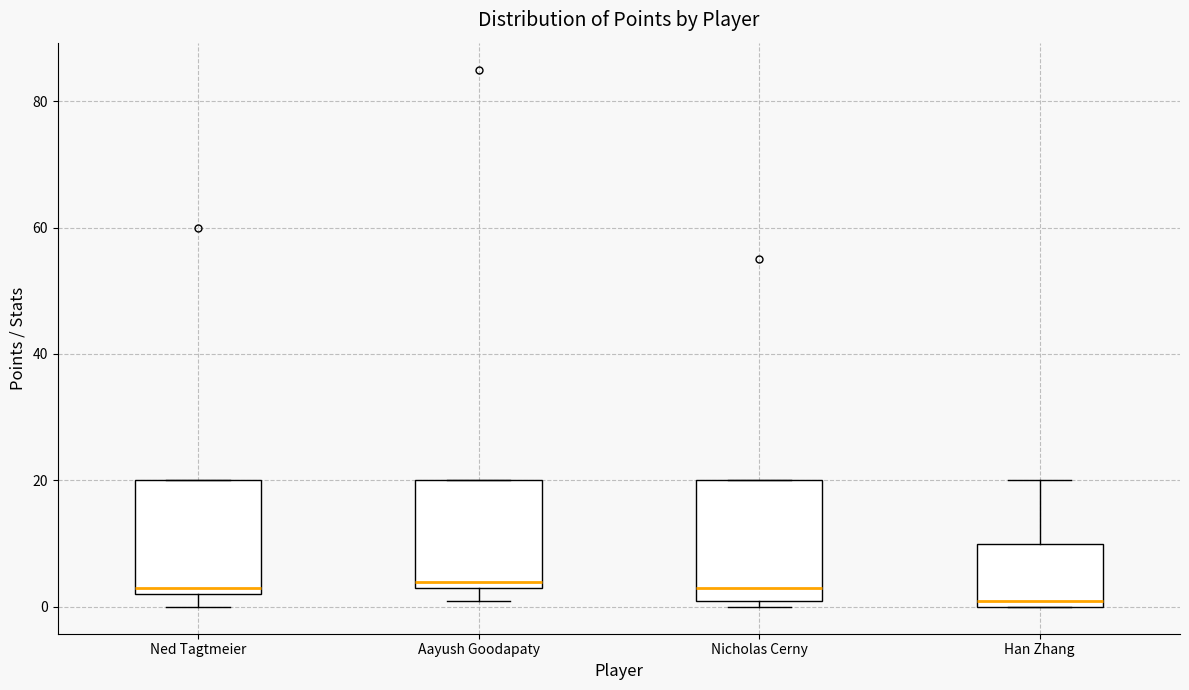

Reading left to right, read every box against the y-axis: the position of its median line, the range the box covers, and the ends of its whiskers. The values are not printed on the chart, so give them approximately, as read against the axis.

Ned Tagtmeier: median 4, box 2 to 20, whiskers 0 to 20
Aayush Goodapaty: median 4 (just above the box's lower edge), box 4 to 20, whiskers 2 to 20
Nicholas Cerny: median 4, box 2 to 20, whiskers 0 to 20
Han Zhang: median 2, box 0 to 10, whiskers 0 to 20